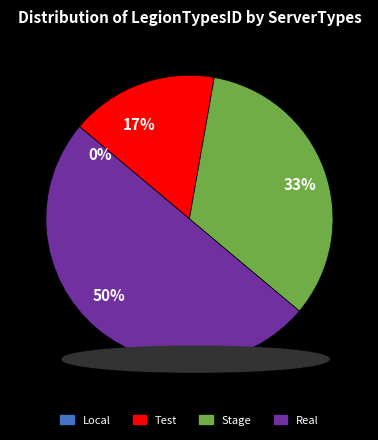

Is there a majority slice in this chart?

No